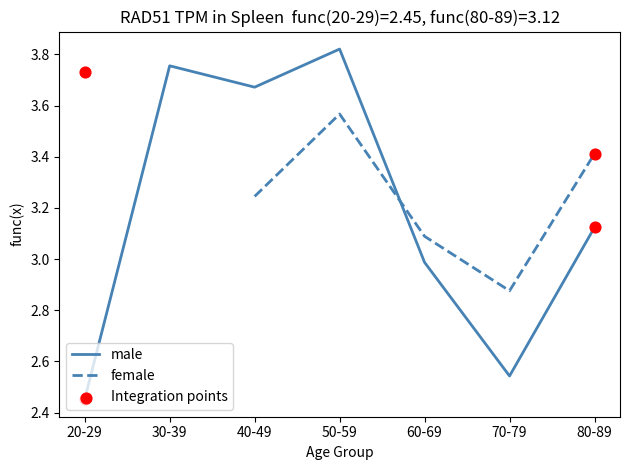

At which category is the sum across all series the highest?

50-59